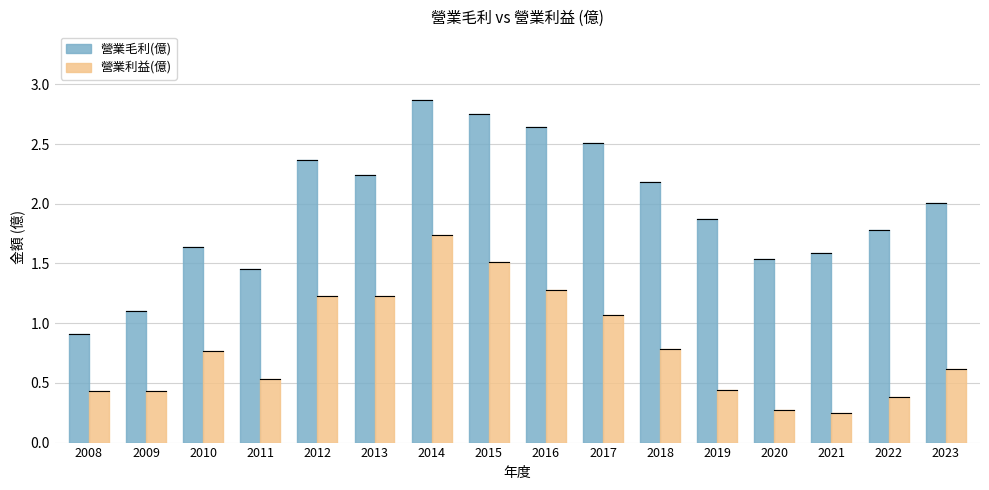

List the series in order of their peak value, highest first.

營業毛利(億), 營業利益(億)